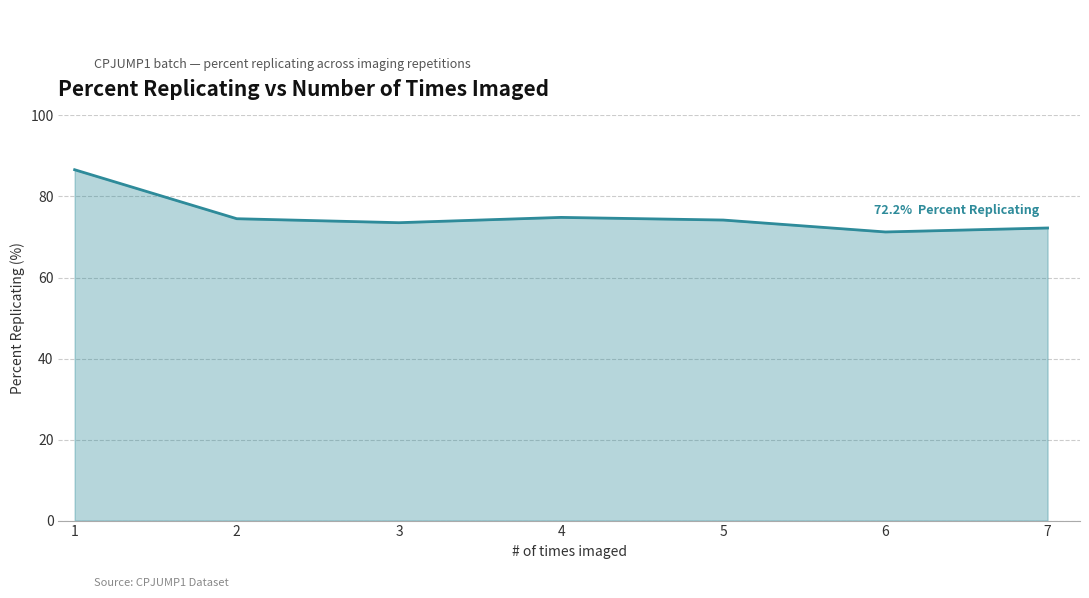

How many series are shown in this chart?

1